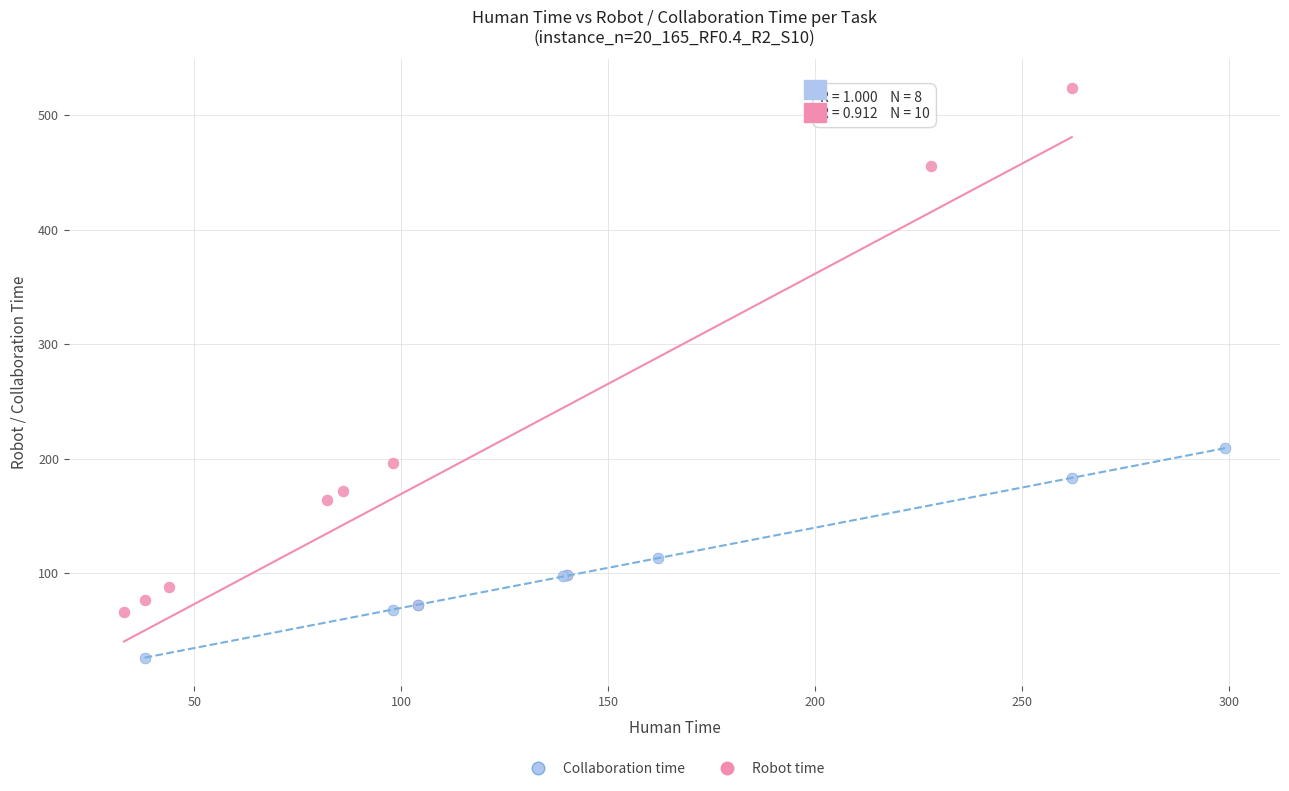

Which series has the largest Y range (max minus min)?

Robot time